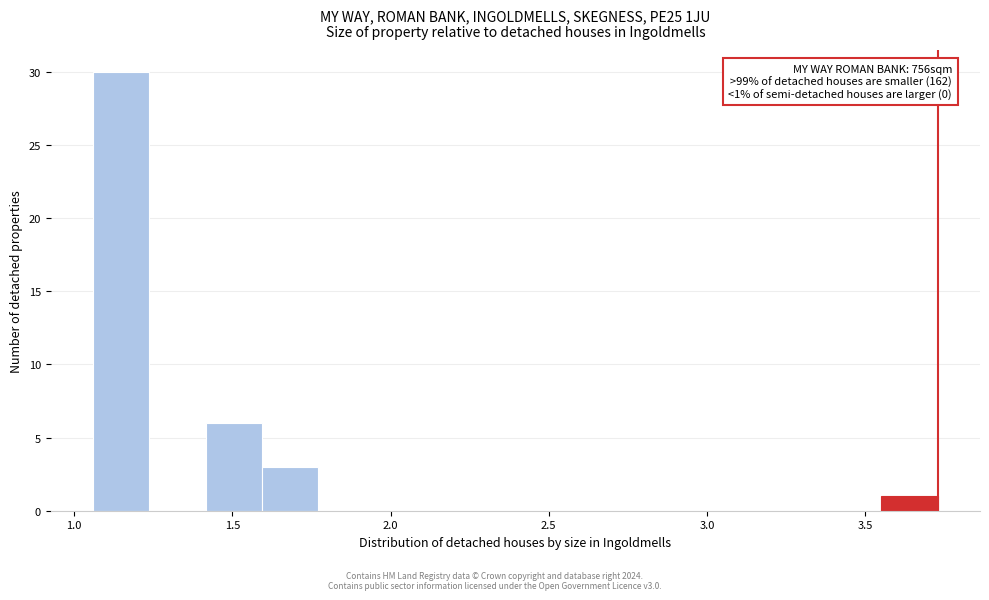

Read against the x-axis, roughly where is the centre of the tallest bar?

1.15